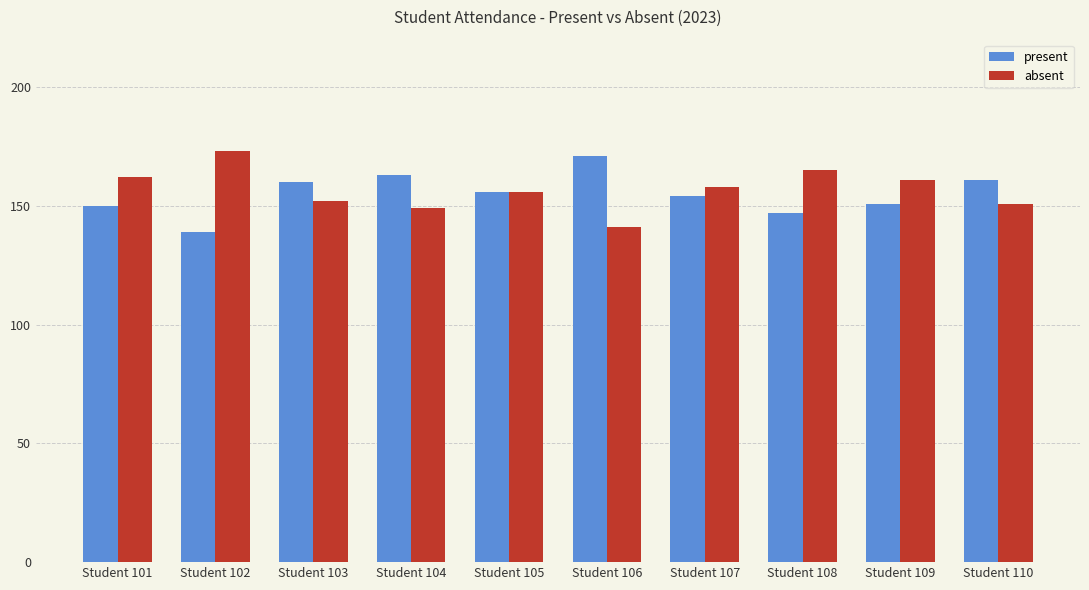

What is the average value of the present series?

155